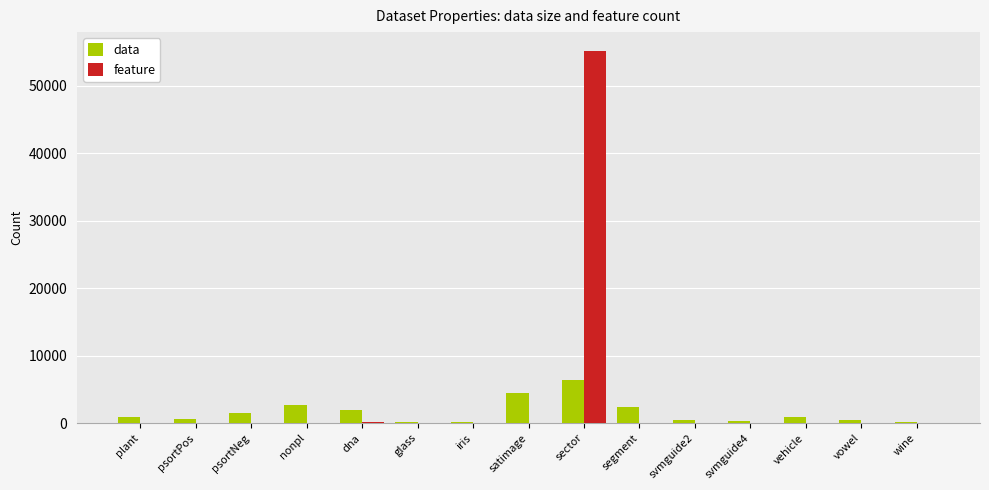

True or false: feature has a value of 0 at psortPos.

True